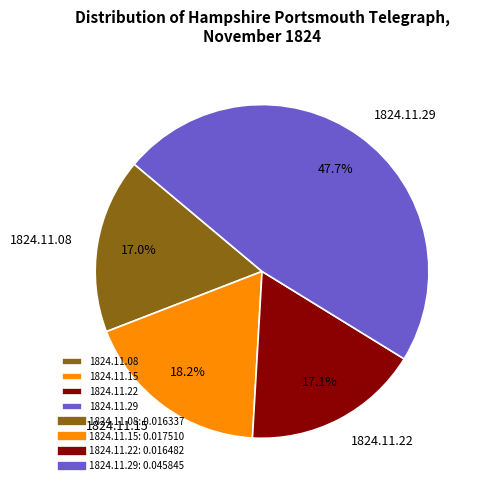

Is 1824.11.15 the majority of the pie?

No